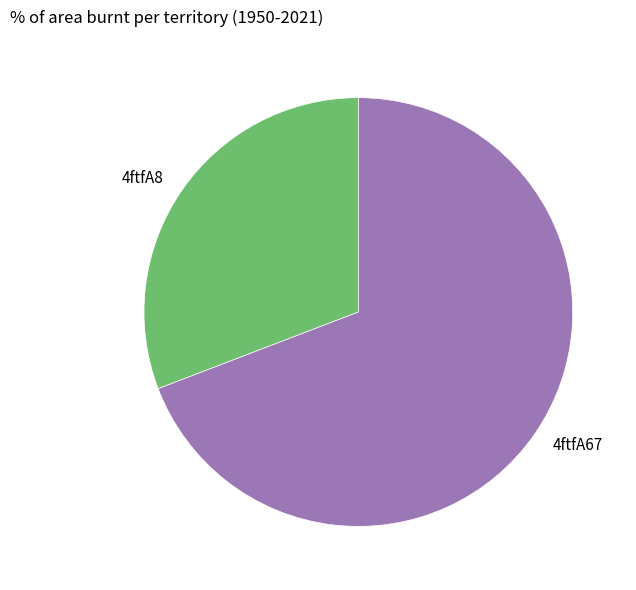

Rank the categories by value from highest to lowest.

4ftfA67, 4ftfA8